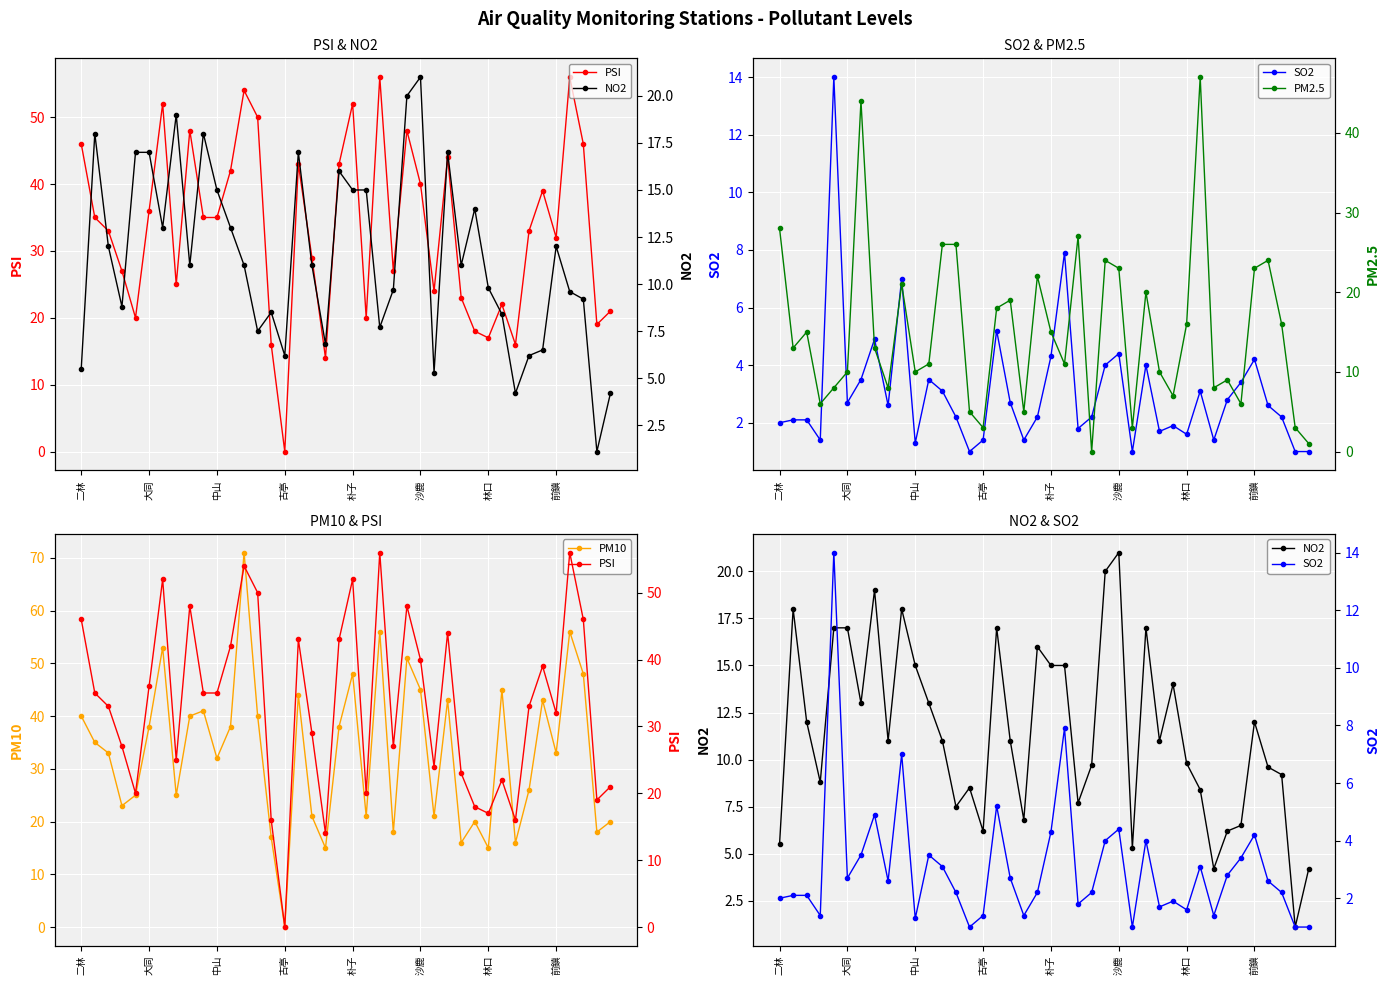

Which series ends up on top after the final intersection of PSI and SO2?

PSI